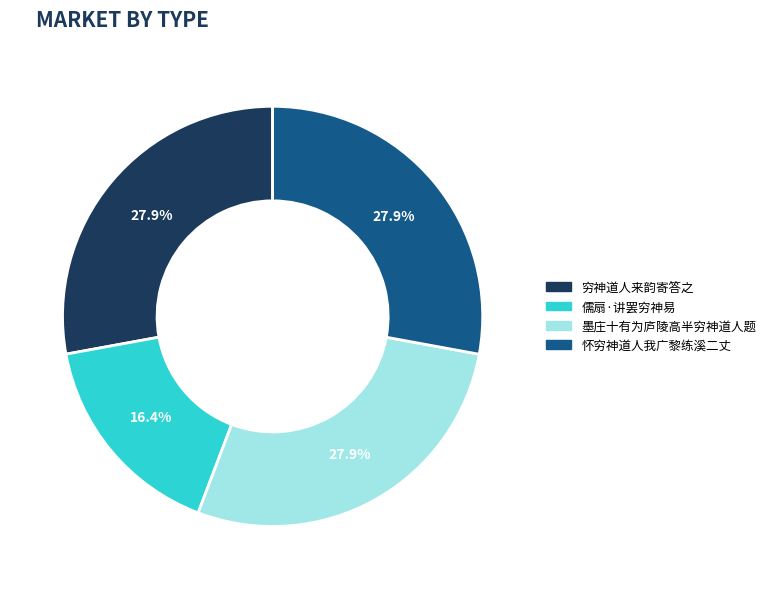

Between 怀穷神道人我广黎练溪二丈 and 儒扇·讲罢穷神易, which is larger?

怀穷神道人我广黎练溪二丈